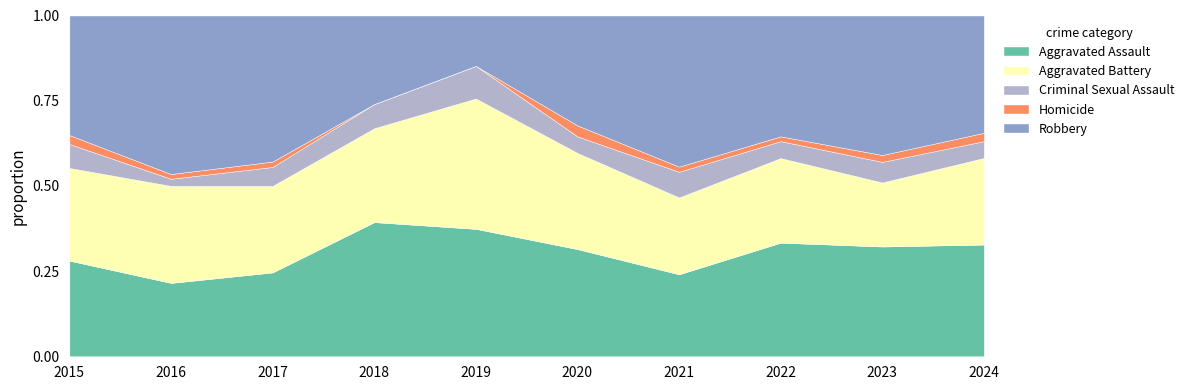

Does the chart have visible grid lines?

No